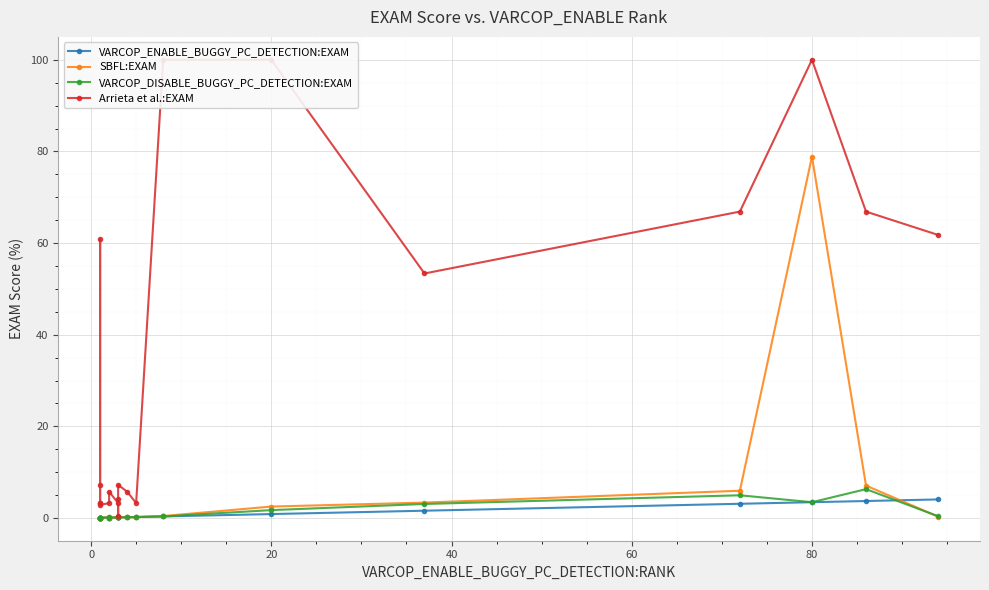

True or false: VARCOP_ENABLE_BUGGY_PC_DETECTION:EXAM and Arrieta et al.:EXAM intersect in this chart.

False